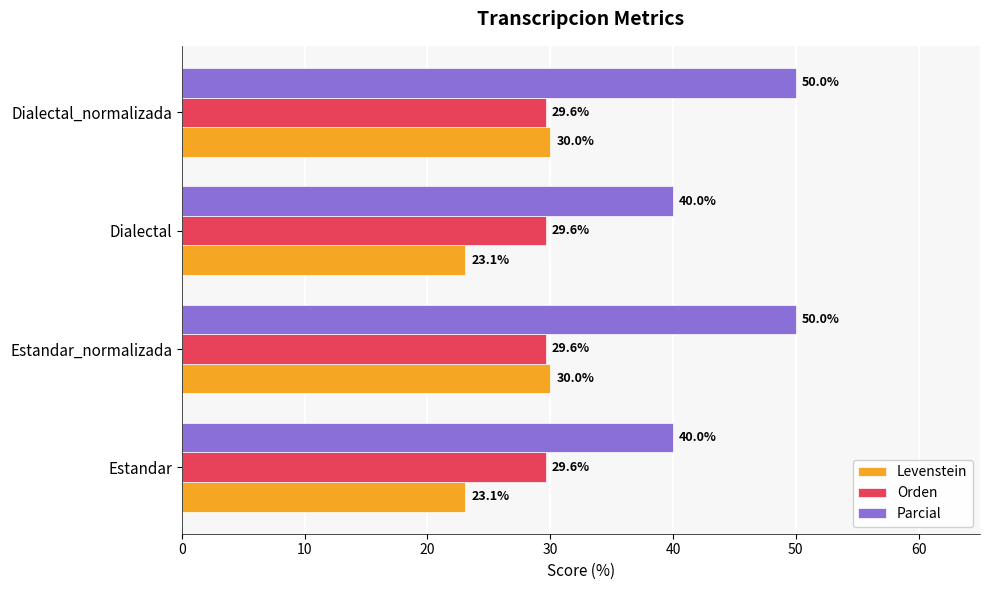

What is the minimum value for Levenstein?

23.1